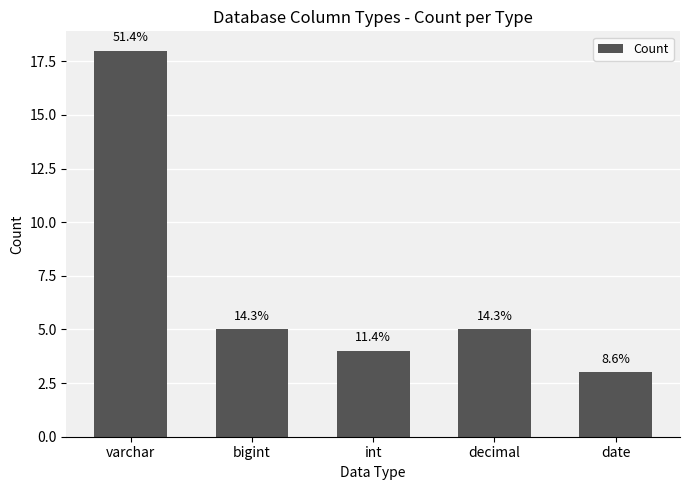

How many bars are there in total?

5